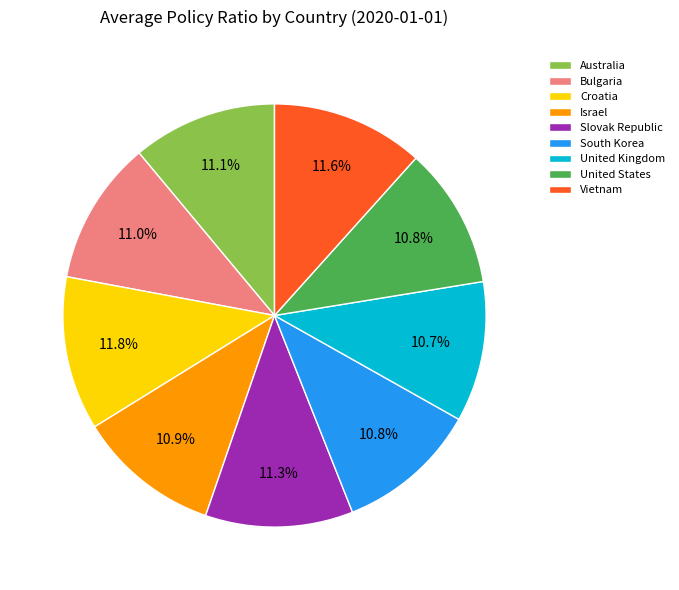

Is it true that United States is 4% of the pie?

False